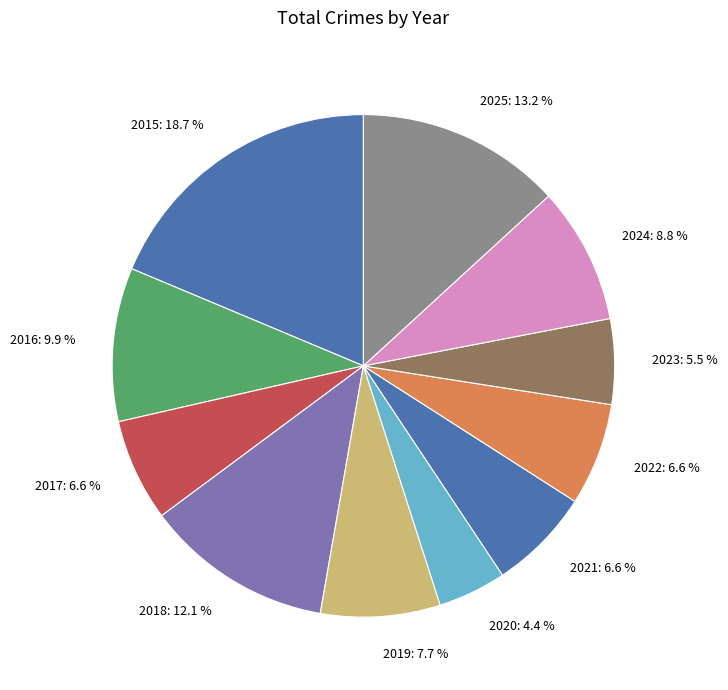

What is the ratio of the value at 2022: 6.6 % to the value at 2017: 6.6 %?

1.0